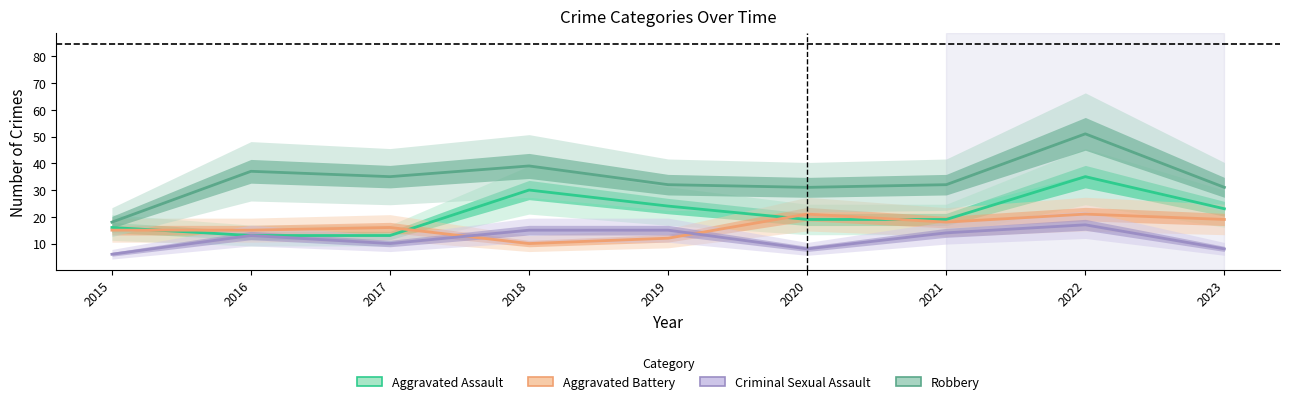

What is the value of the Aggravated Battery point at the 2nd from the left?

15